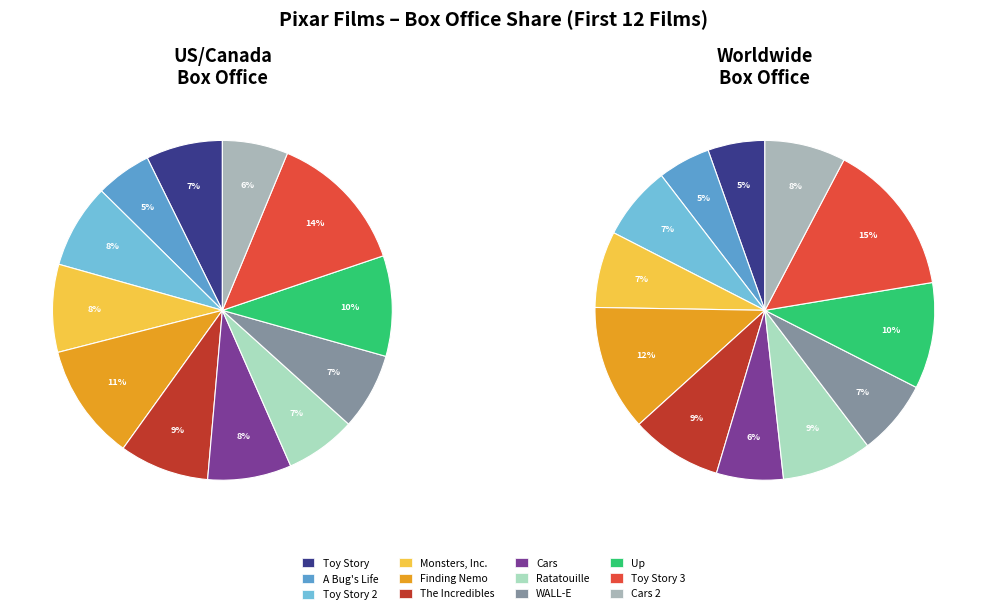

Which series has the largest range (max minus min)?

worldwide